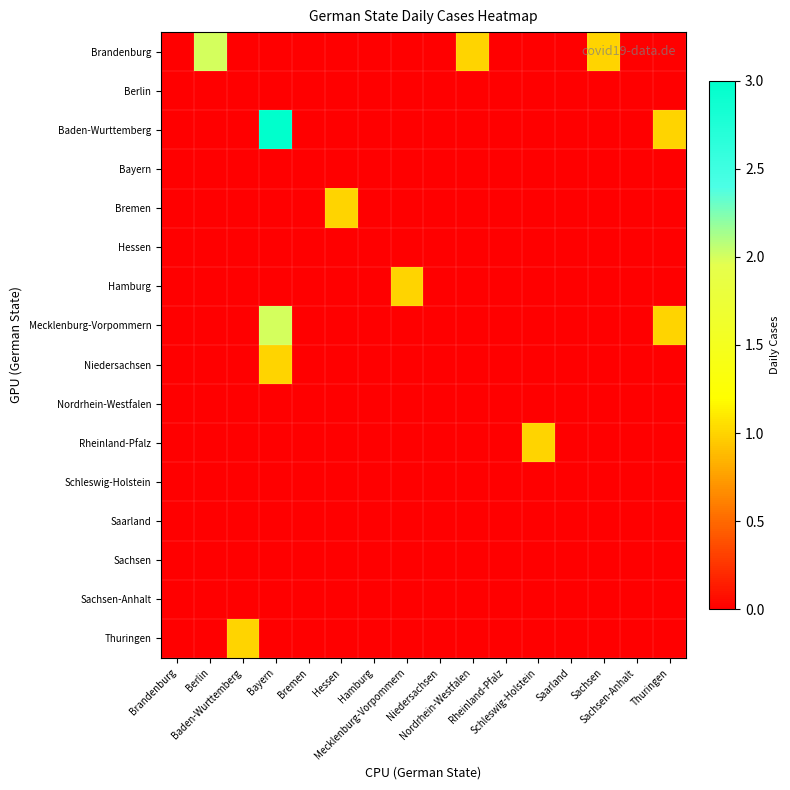

At how many categories does at least one series exceed 1?

2